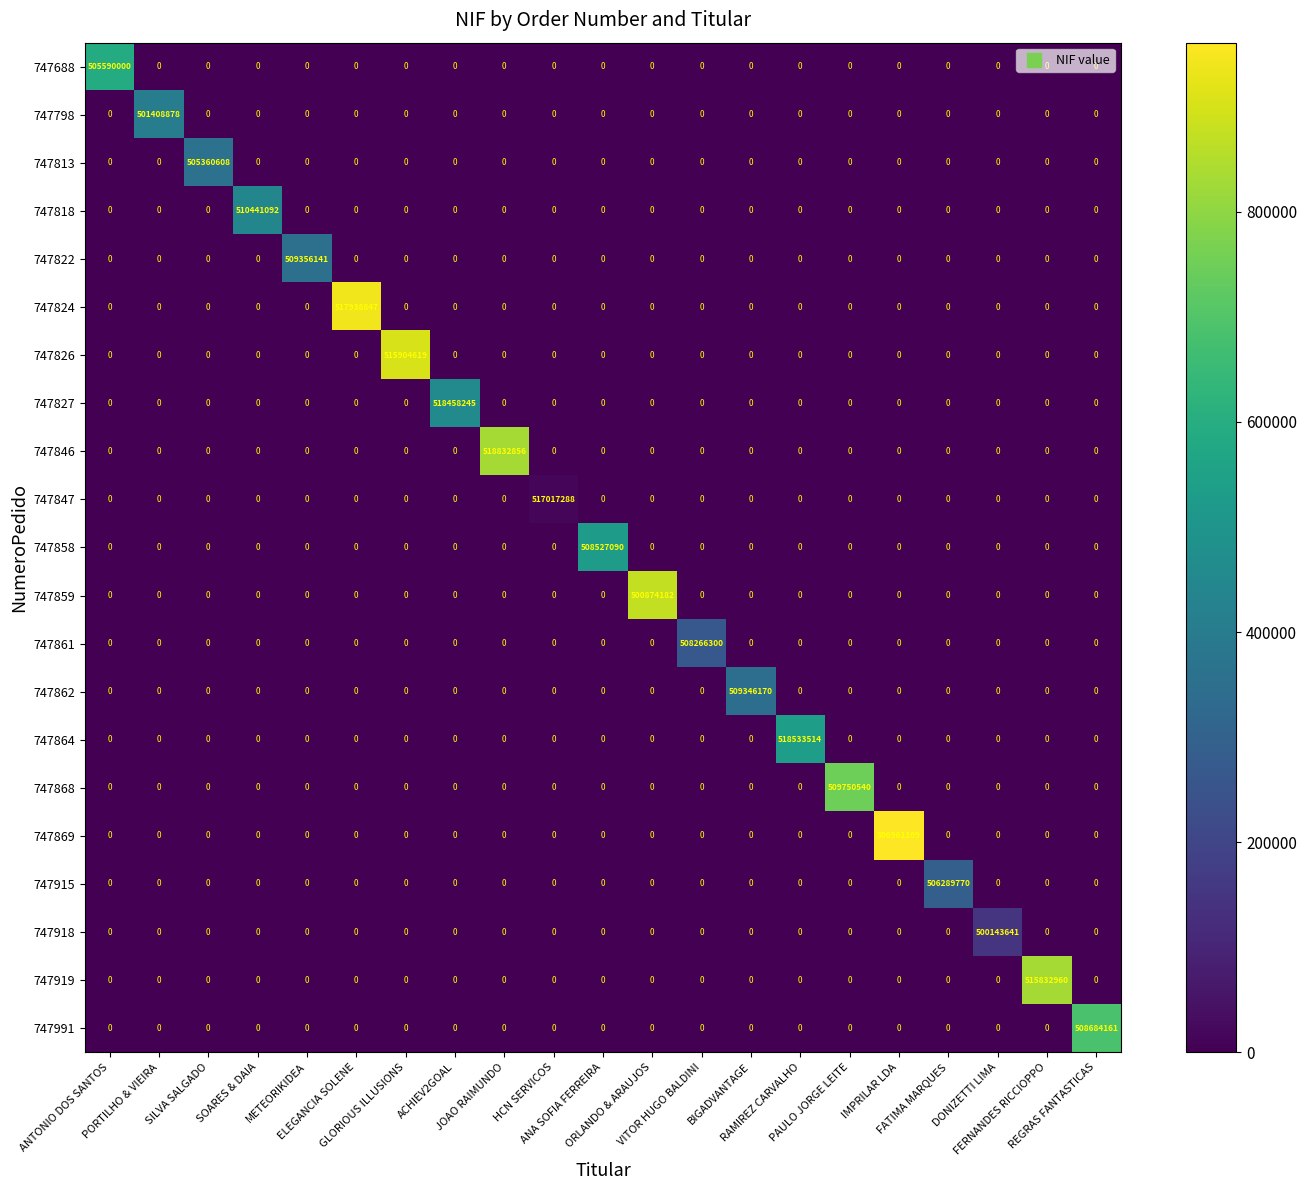

Which series has the widest spread of values?

747846